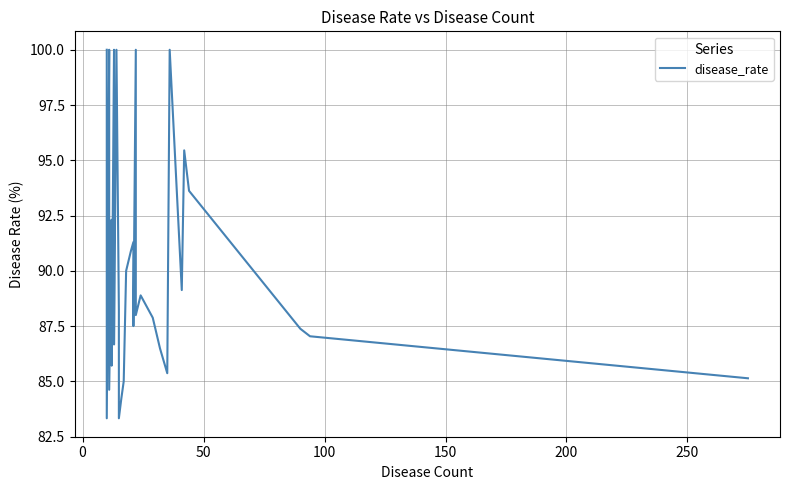

Is it true that the value at 150 is 56.9?

False